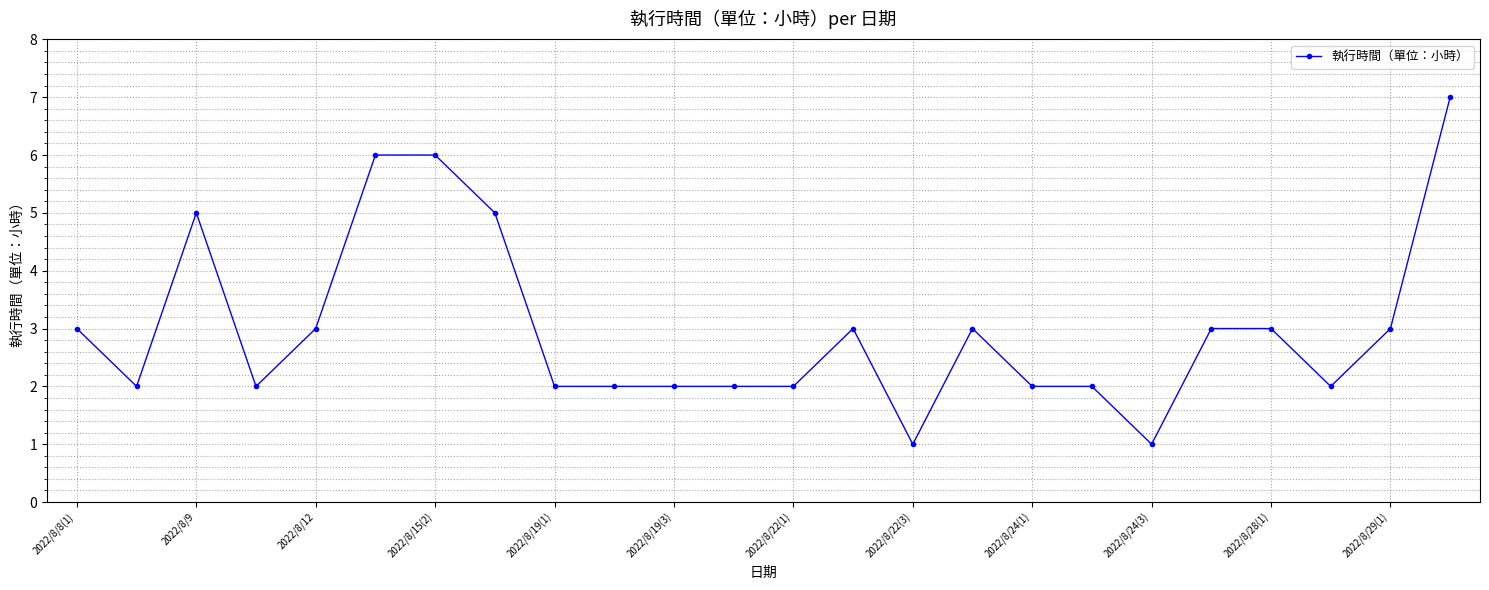

How many values are between 2 and 3?

17